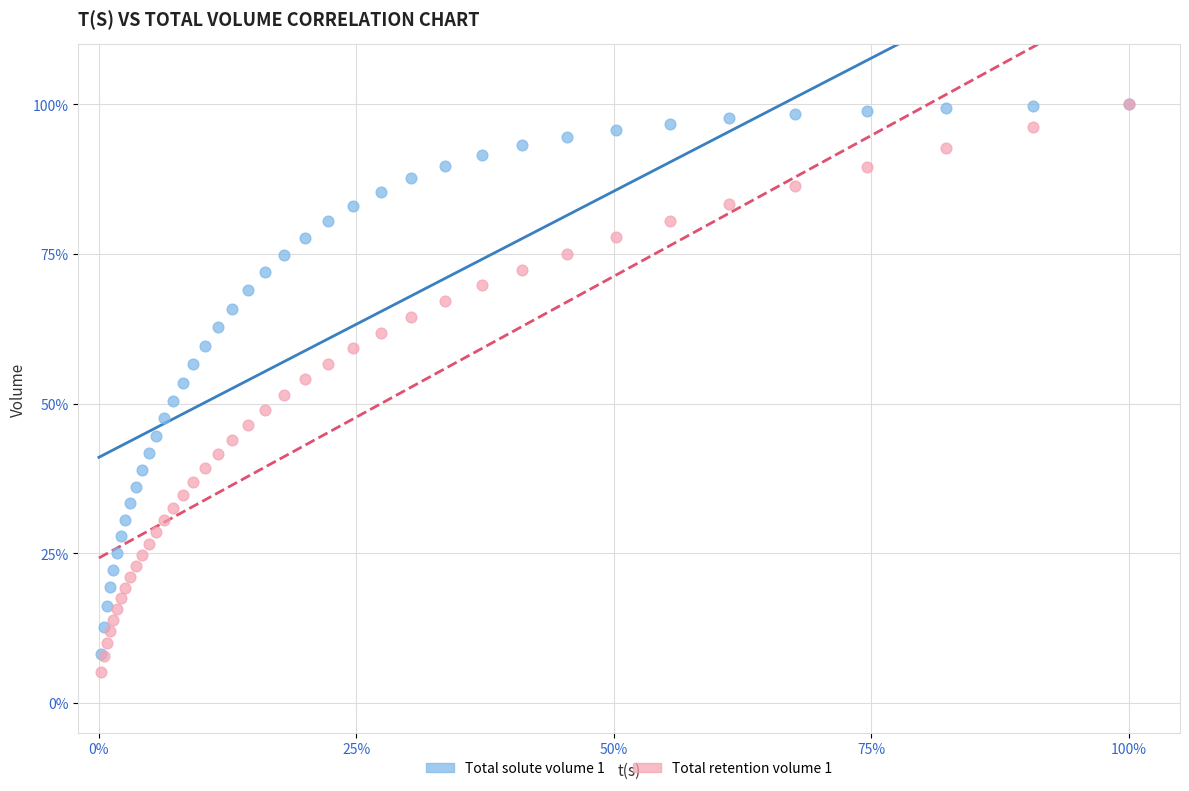

What are all the series names shown in the legend?

Total solute volume 1, Total retention volume 1